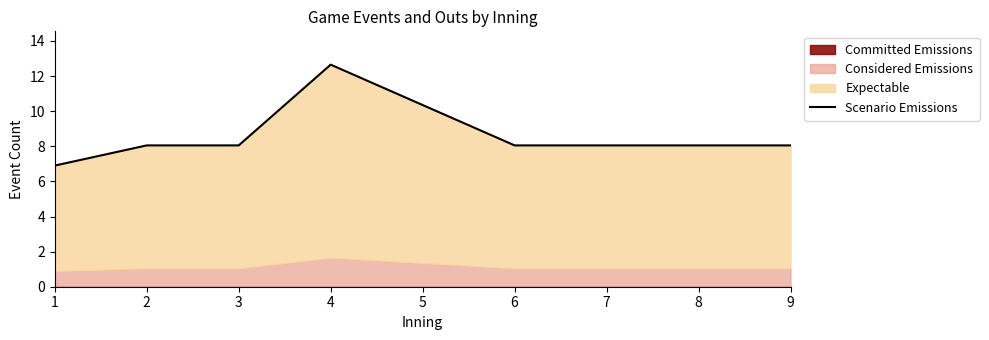

What is the greatest value displayed?

12.7